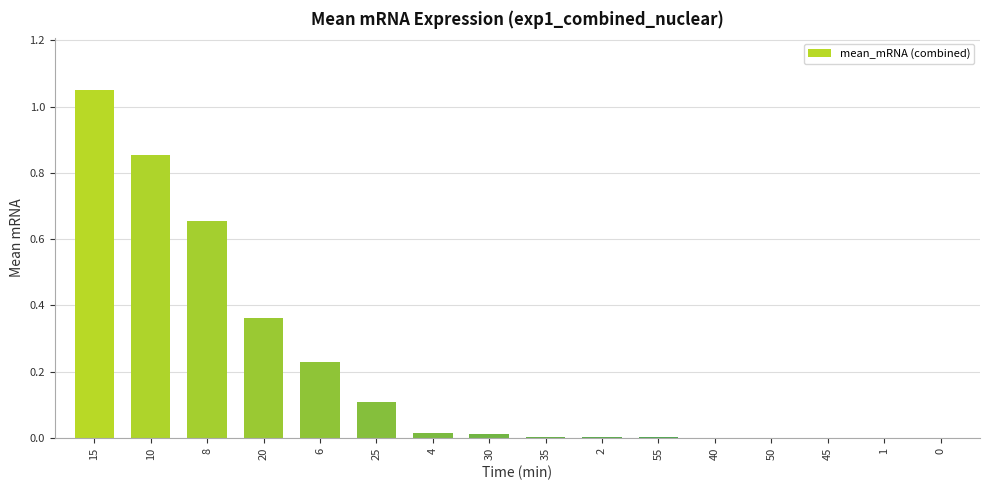

Is it true that the value at 55 is 0.0?

True